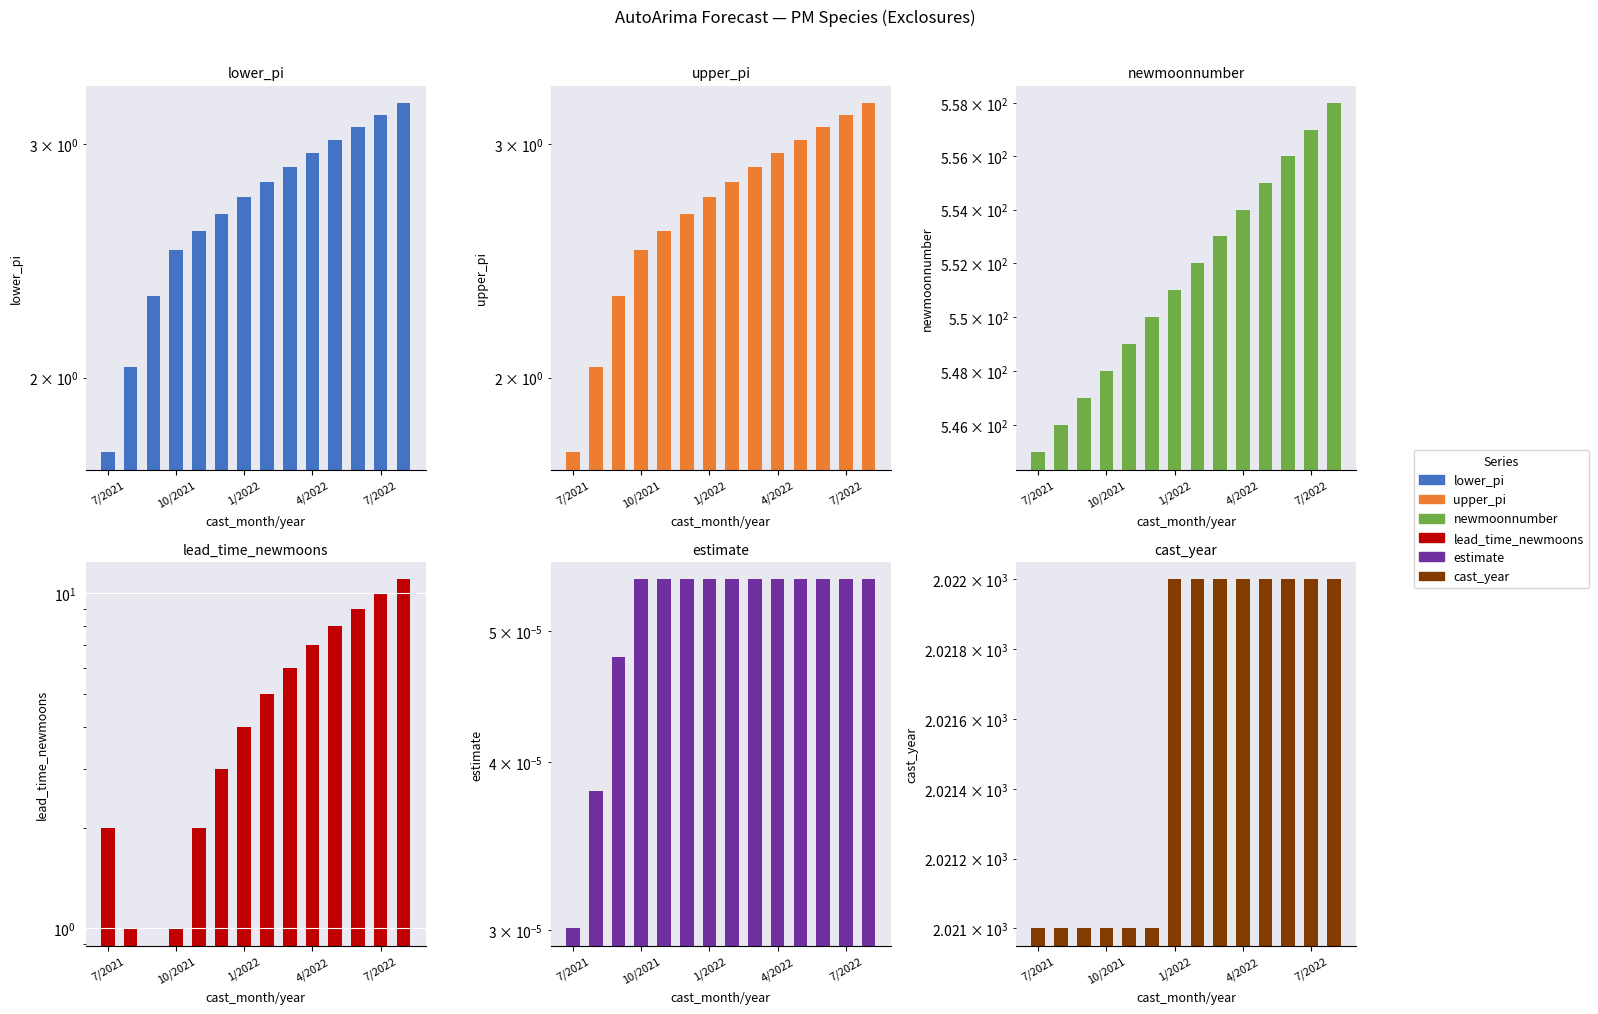

The upper_pi series shows 3.2 at 13. True or false?

True